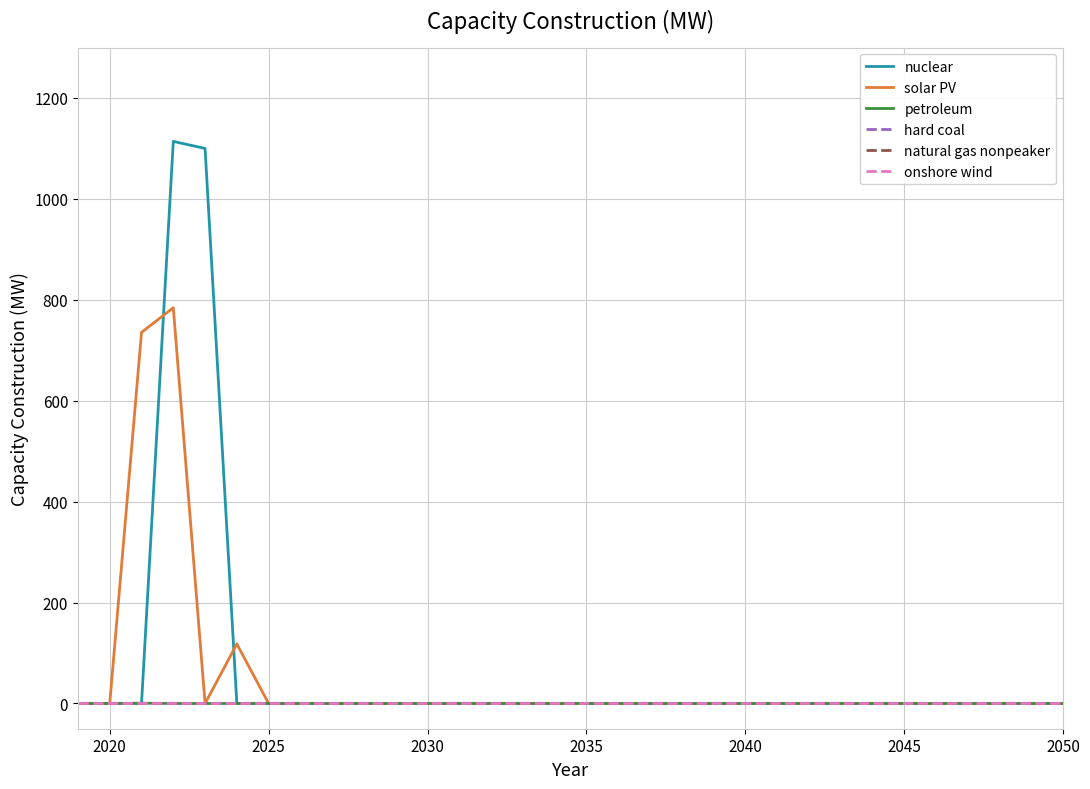

Is this an area chart (filled region under the line)?

No